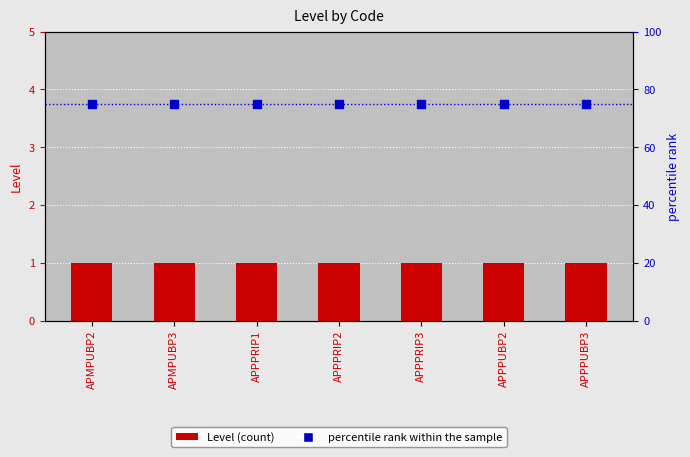

Which series has the largest total across all categories?

percentile rank within the sample